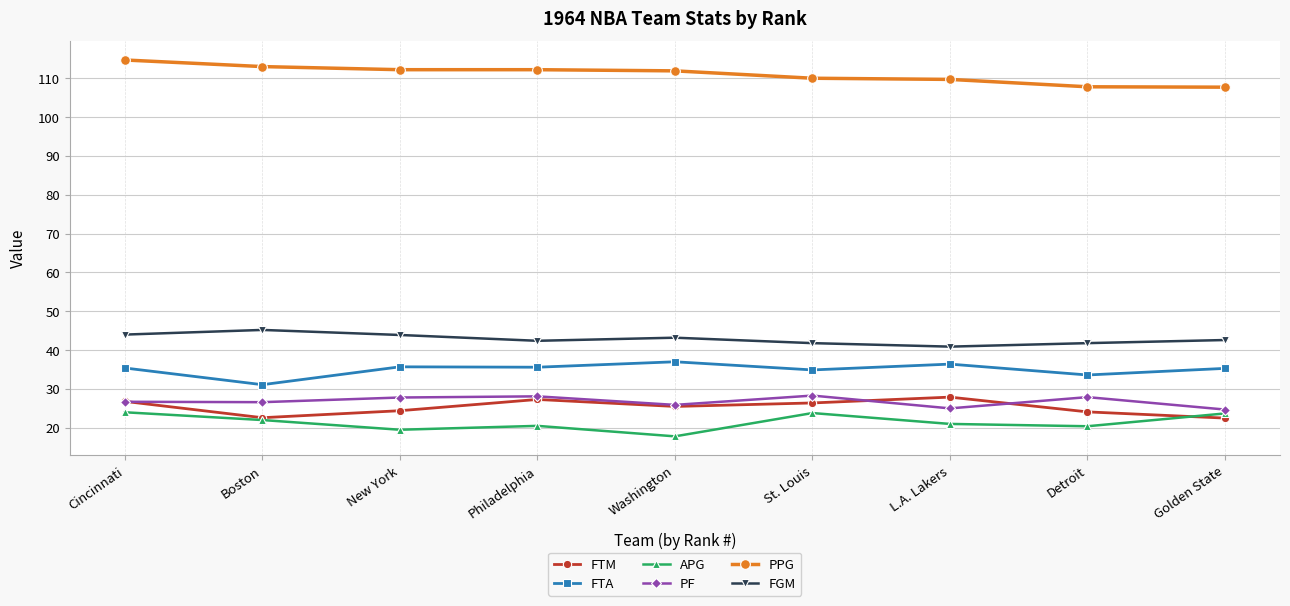

What is the difference between the highest and lowest values at Golden State?

85.2